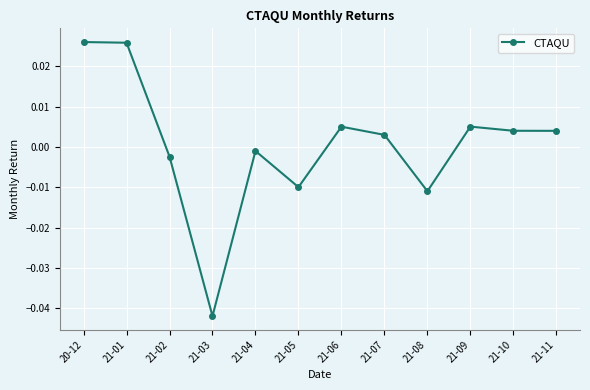

How many lines are shown in the chart?

1